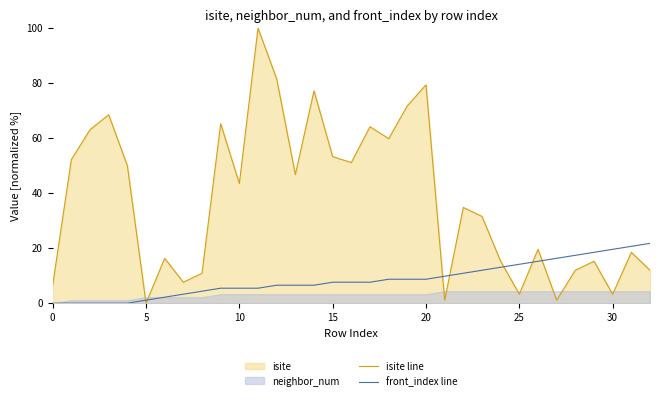

What is the difference between the maximum and minimum values in the isite line series?

100.0